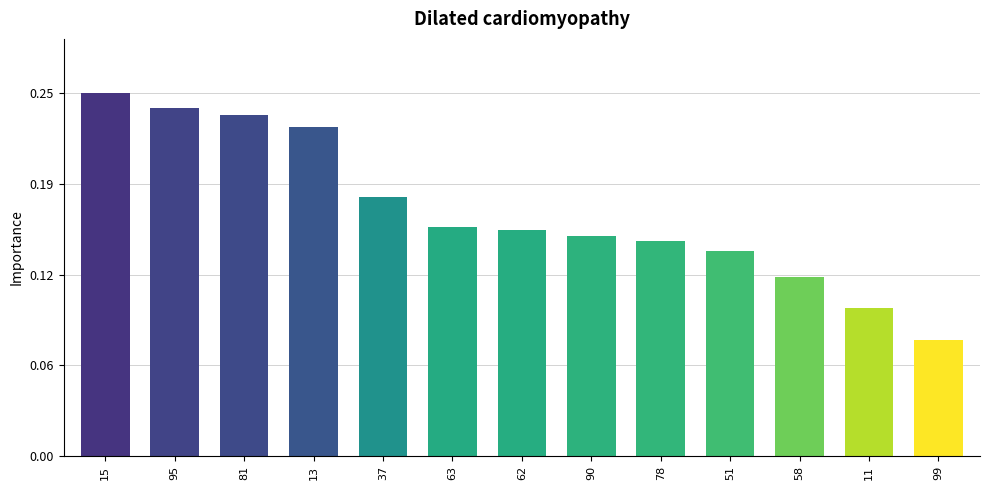

What is the difference between the maximum and minimum values?

53.0